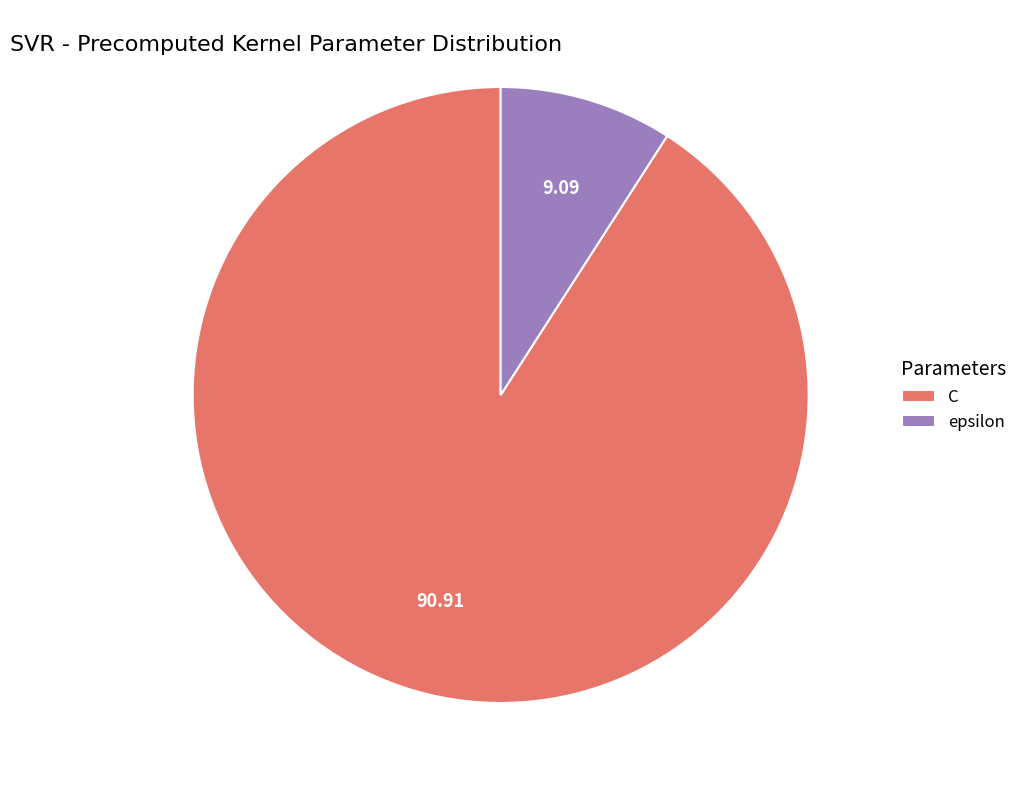

Rank the categories by value from lowest to highest.

epsilon, C